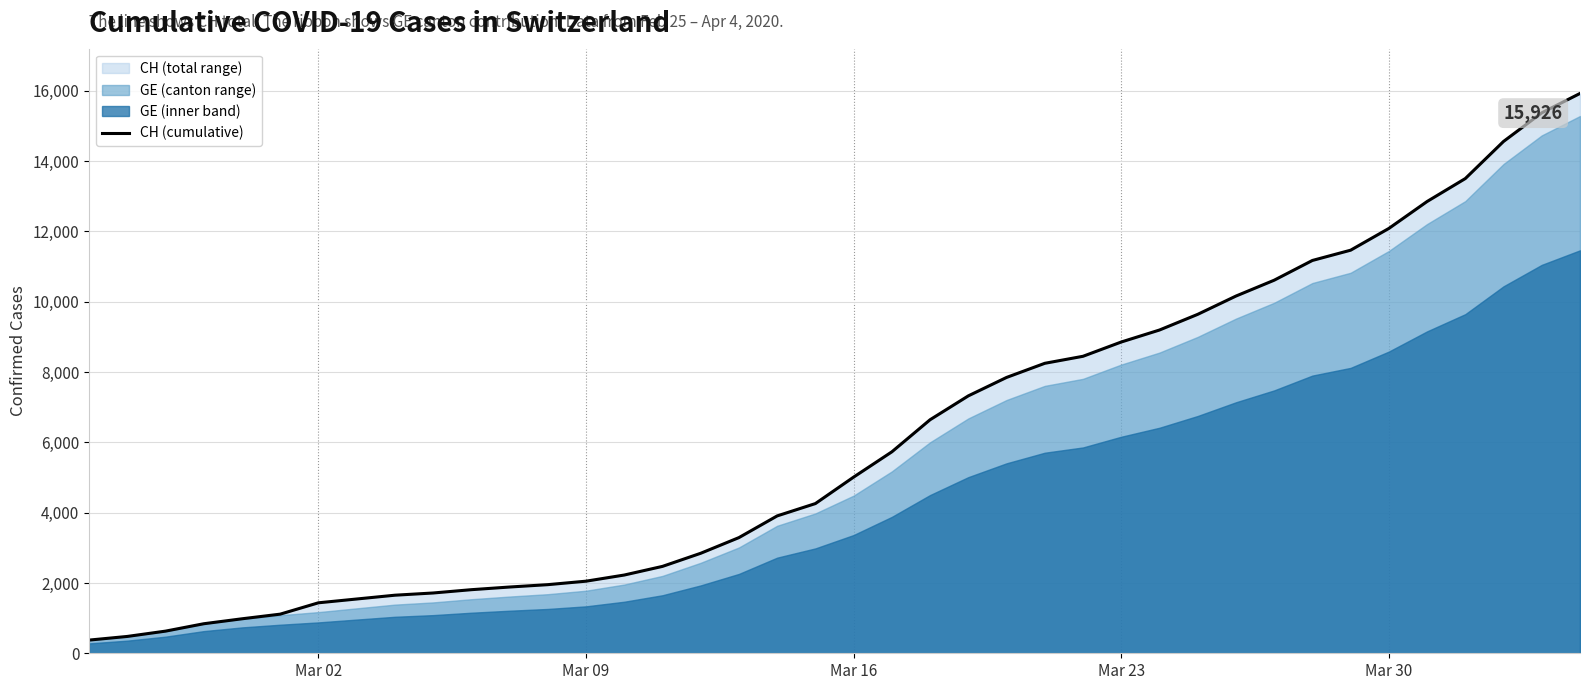

Does the chart display data point markers on the line(s)?

No